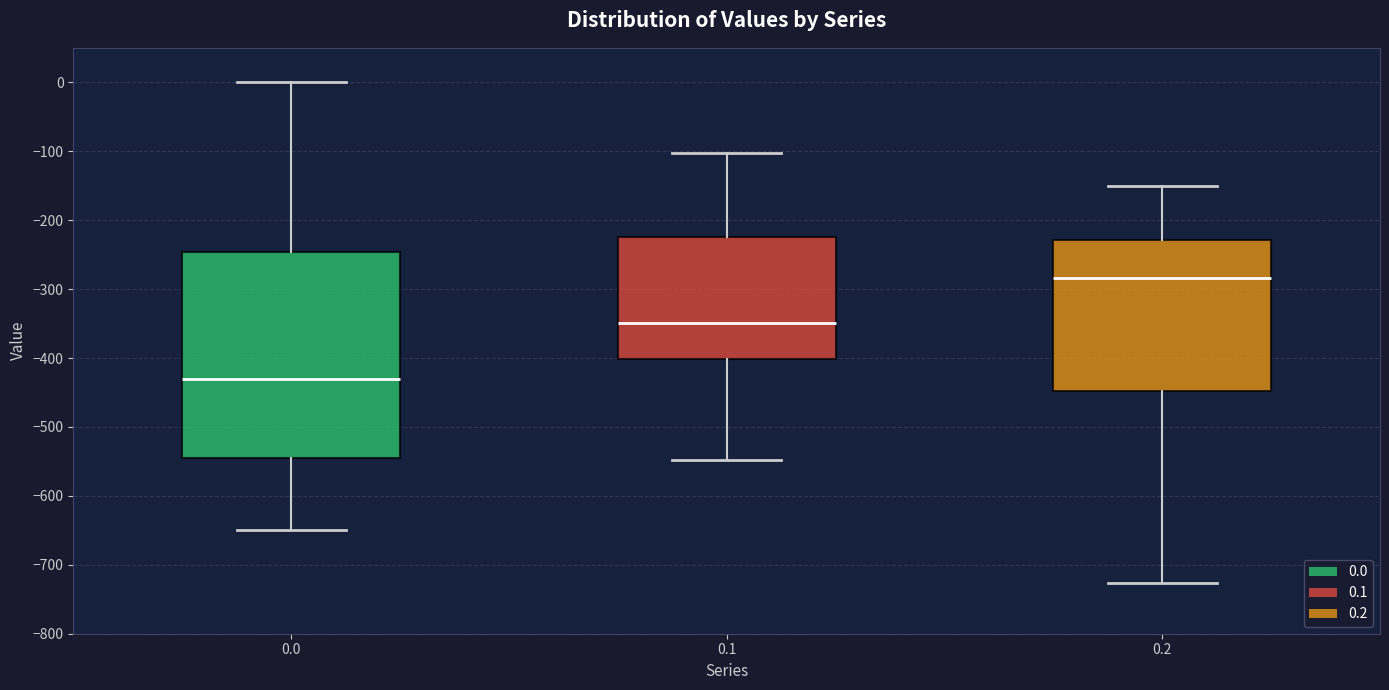

Which box has the lowest median line?

0.0